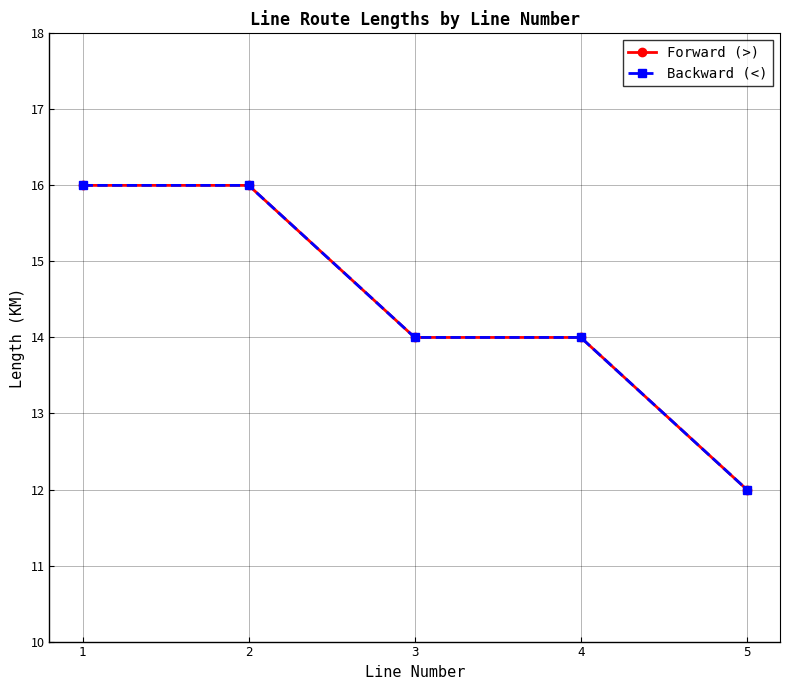

Count the Backward (<) values in the range 14 to 16.

4